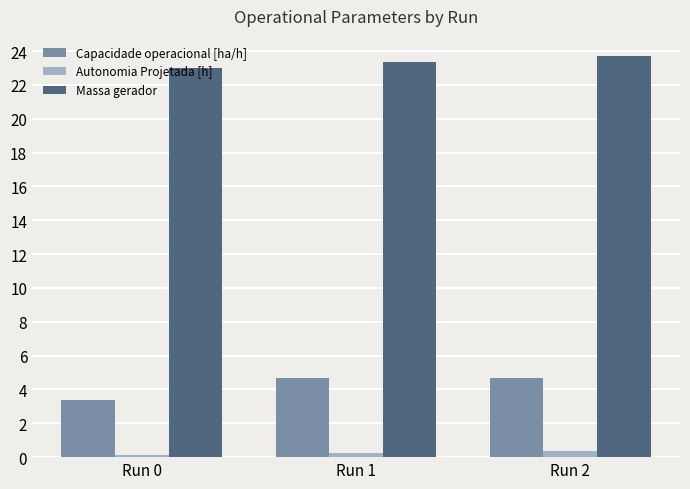

Count the Capacidade operacional [ha/h] values in the range 3 to 4.

1